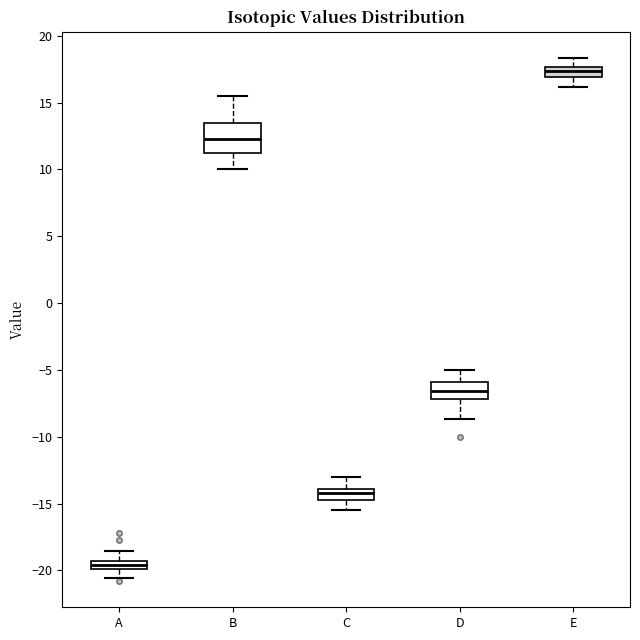

Where does the lower whisker of the box for D end on the y-axis? The values are not printed on the chart, so give them approximately, as read against the axis.

-8.5